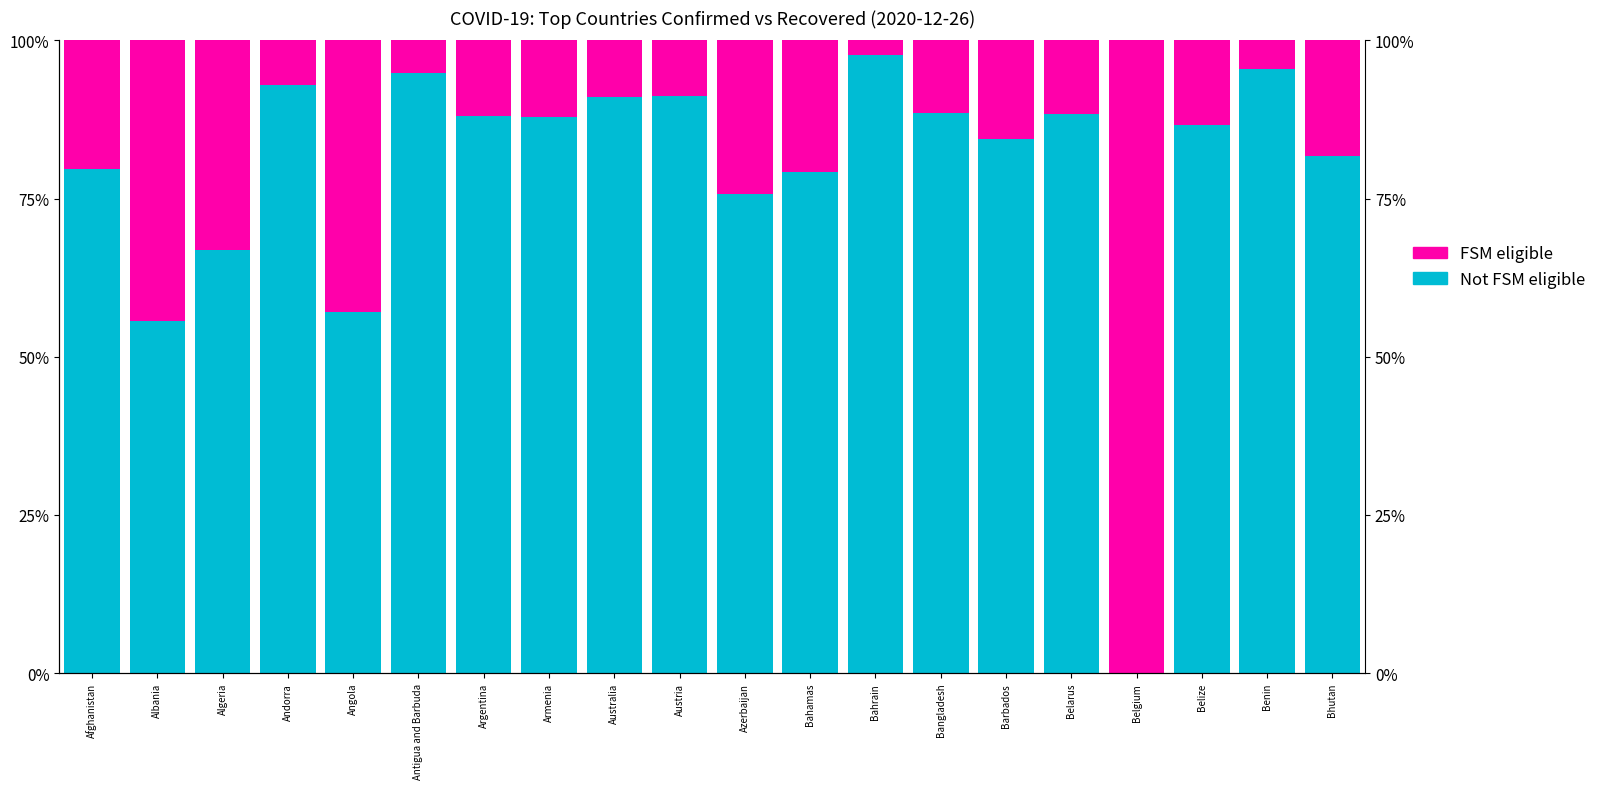

What is the difference between the highest and lowest values at Argentina?

76.2